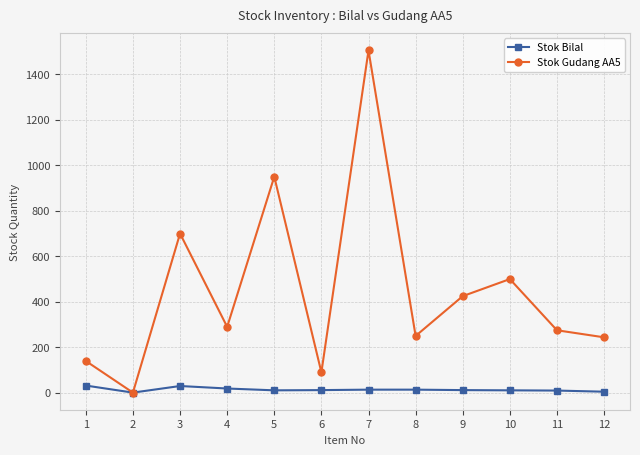

Does the chart display data point markers on the line(s)?

Yes